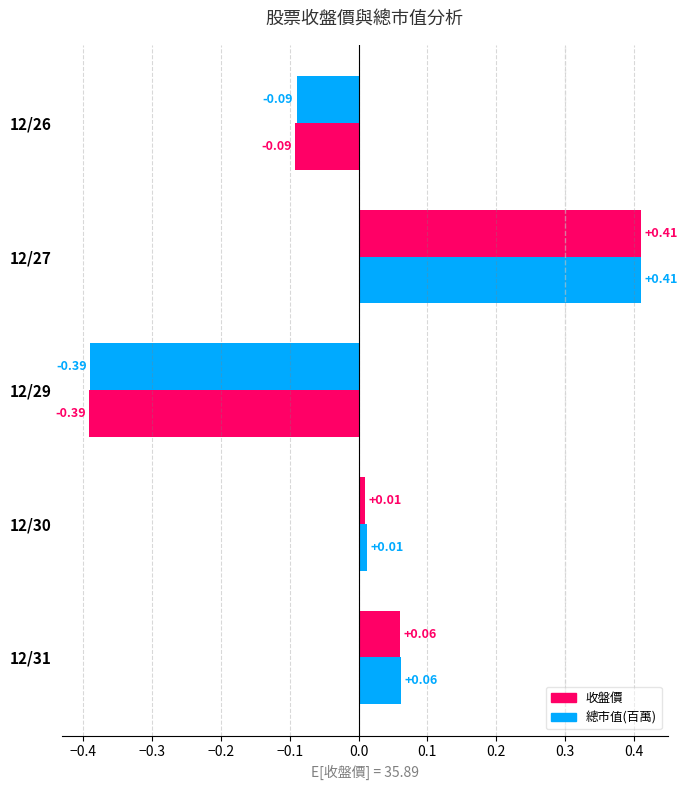

How many values in 總市值(百萬) are above zero?

3